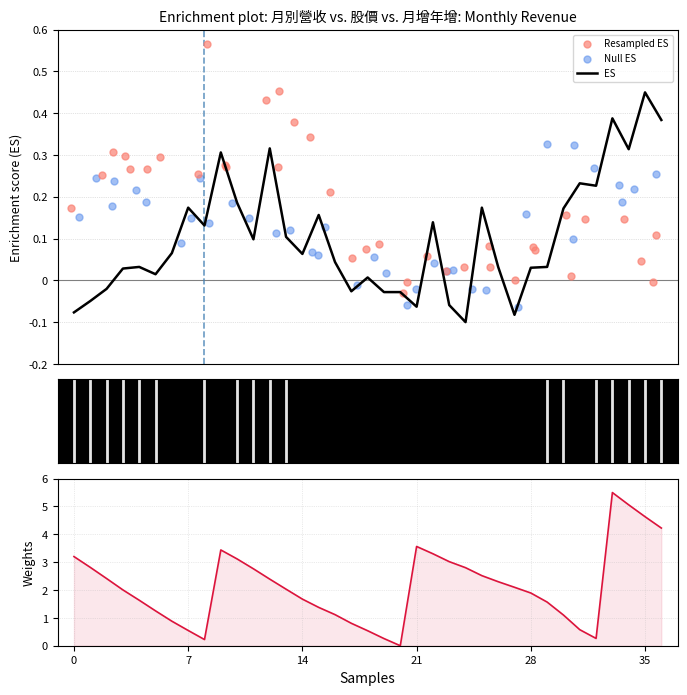

At how many categories does at least one series exceed 5?

2